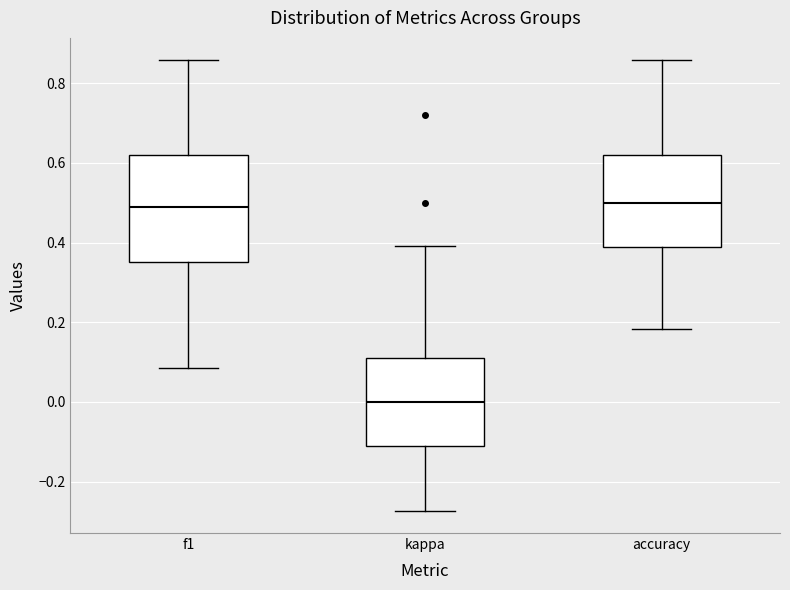

Reading left to right, transcribe this box plot: for each box, give where its median line is, the range the box spans, and where its two whiskers end, as read against the y-axis. The values are not printed on the chart, so give them approximately, as read against the axis.

f1: median 0.48, box 0.36 to 0.62, whiskers 0.08 to 0.86
kappa: median 0.00, box -0.12 to 0.10, whiskers -0.28 to 0.40
accuracy: median 0.50, box 0.38 to 0.62, whiskers 0.18 to 0.86